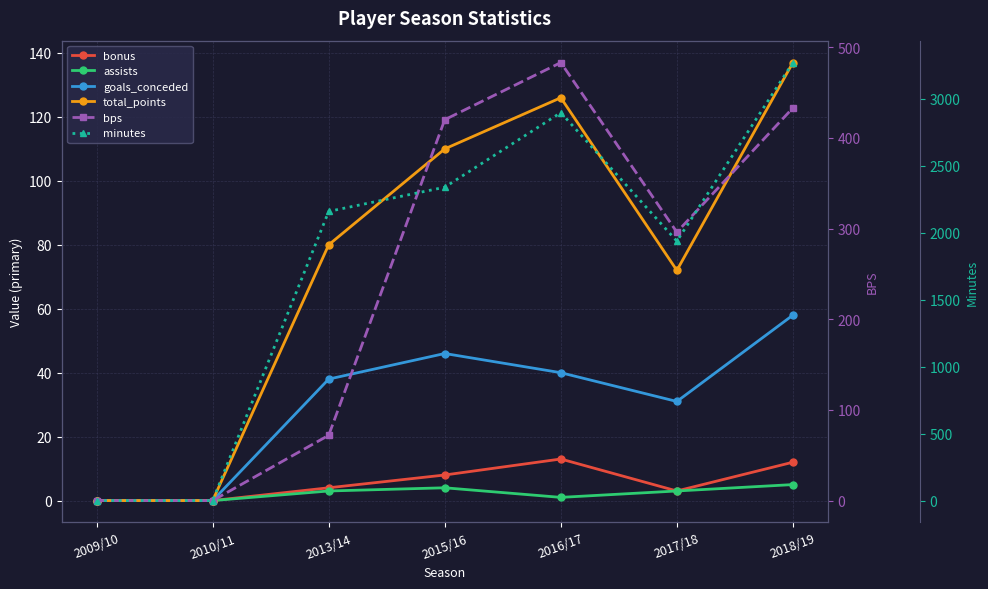

At 2010/11, list the series in order from largest to smallest.

bonus, assists, goals_conceded, total_points, bps, minutes